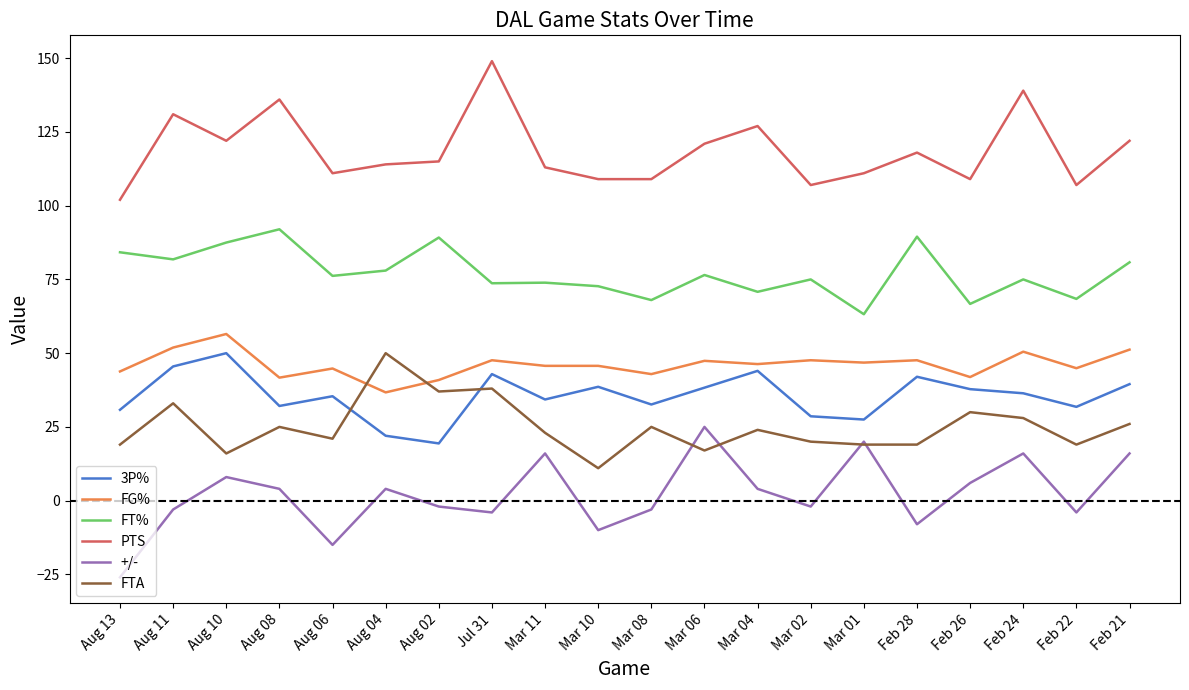

True or false: FT% and PTS intersect in this chart.

False